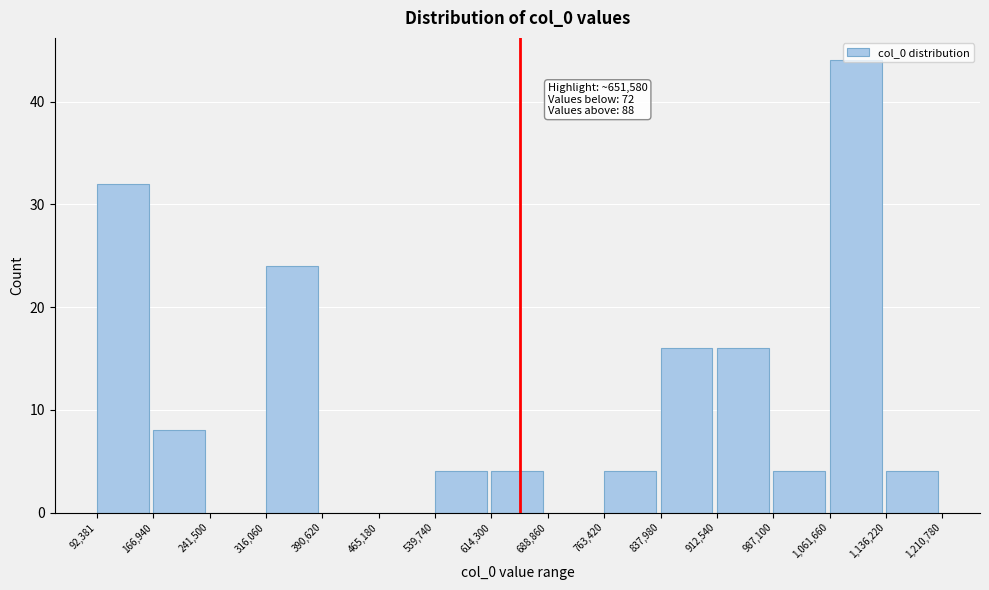

Which range on the x-axis has the tallest bar?

1,061,660 to 1,136,220